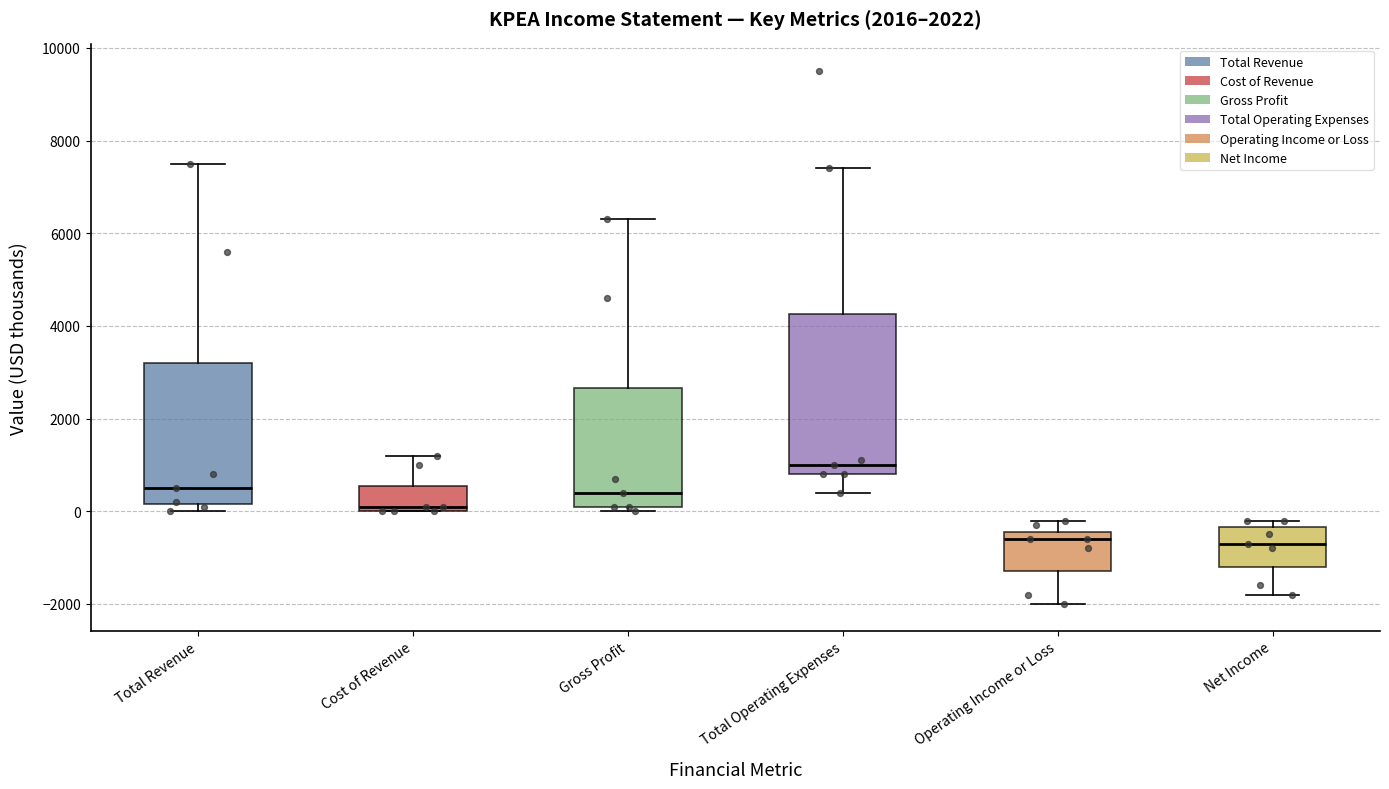

Reading left to right, transcribe this box plot: for each box, give where its median line is, the range the box spans, and where its two whiskers end, as read against the y-axis. The values are not printed on the chart, so give them approximately, as read against the axis.

Total Revenue: median 600, box 200 to 3200, whiskers 0 to 7600
Cost of Revenue: median 200, box 0 to 600, whiskers 0 to 1200
Gross Profit: median 400, box 200 to 2600, whiskers 0 to 6400
Total Operating Expenses: median 1000, box 800 to 4200, whiskers 400 to 7400
Operating Income or Loss: median -600, box -1200 to -400, whiskers -2000 to -200
Net Income: median -600, box -1200 to -400, whiskers -1800 to -200